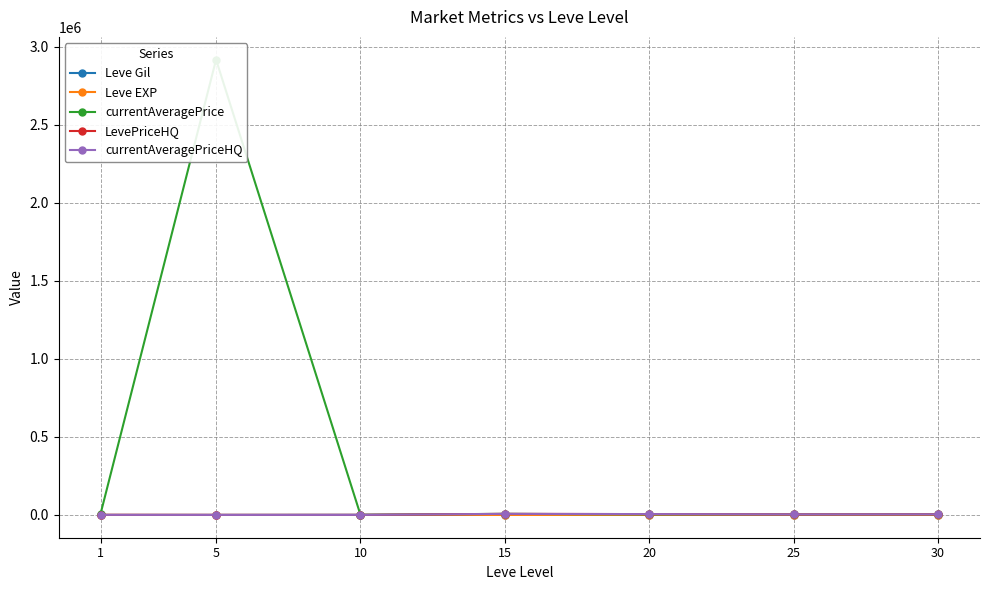

What are all the series names shown in the legend?

Leve Gil, Leve EXP, currentAveragePrice, LevePriceHQ, currentAveragePriceHQ